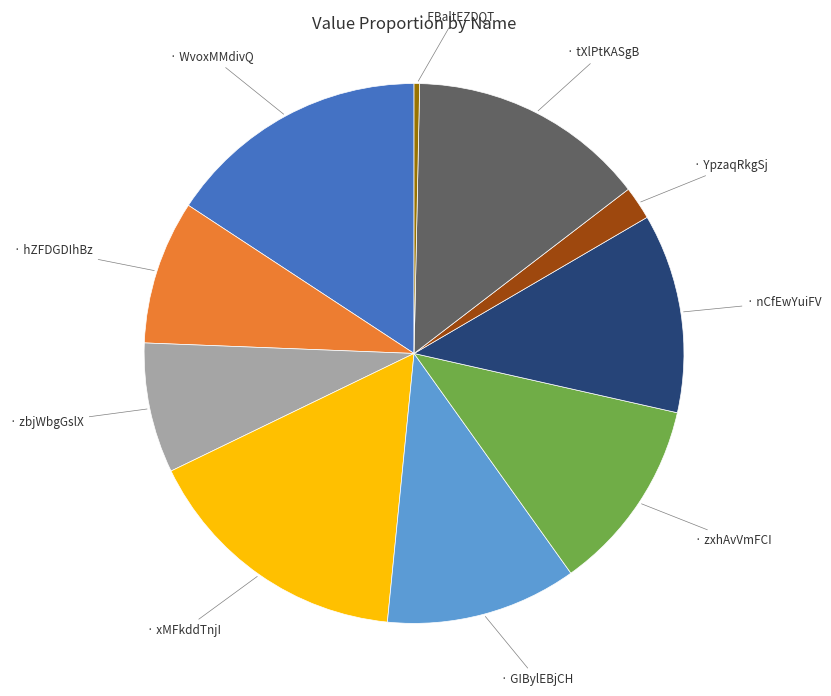

Is there a majority slice in this chart?

No